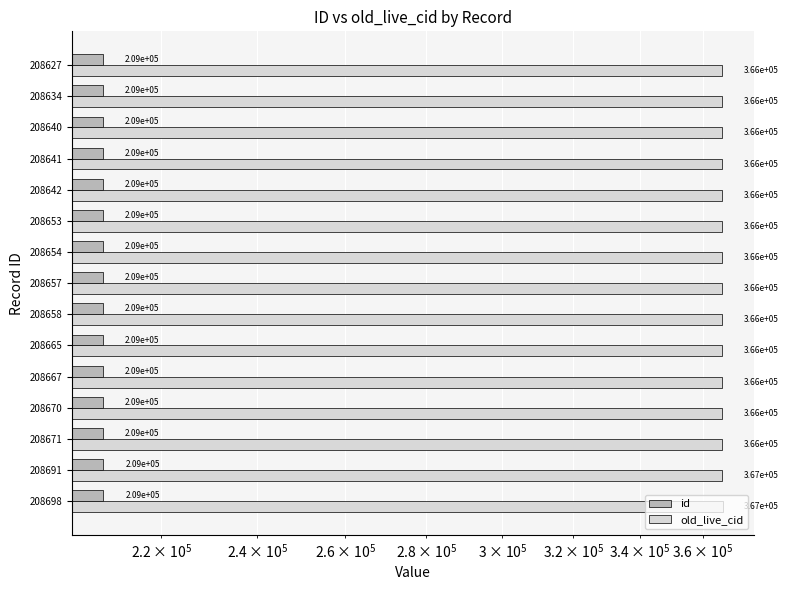

At how many categories does at least one series exceed 291738?

15